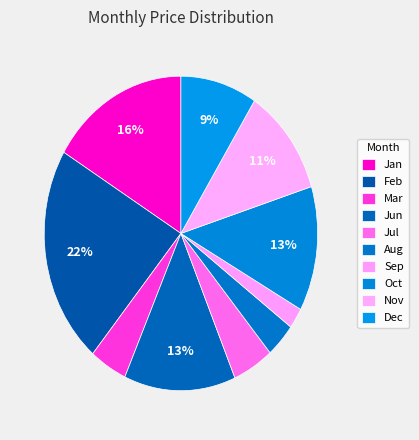

Does Mar represent more than half of the total?

No